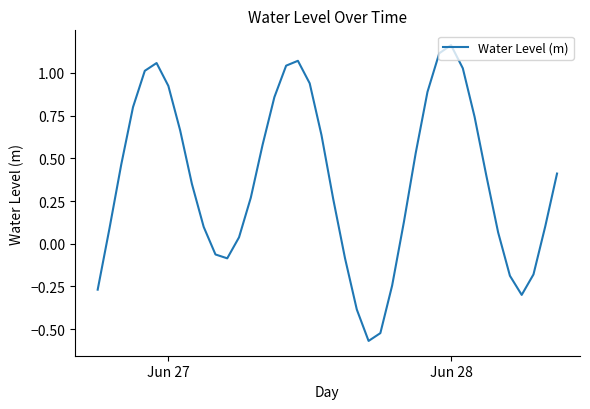

Is this an area chart (filled region under the line)?

No